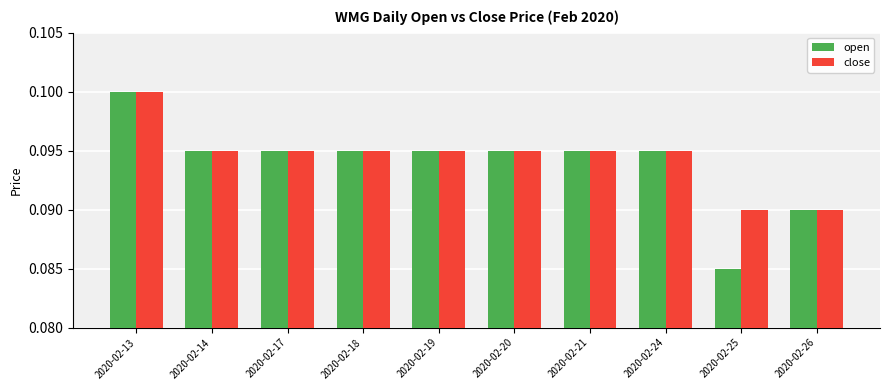

Which series has the widest spread of values?

open